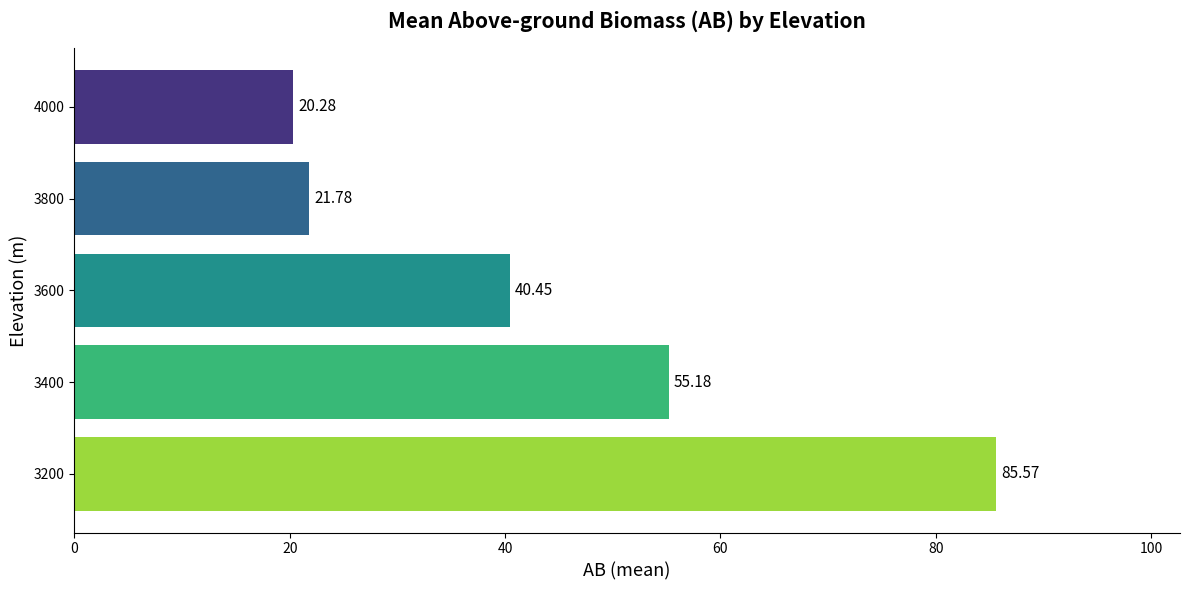

What is the difference between the maximum and minimum values?

65.3